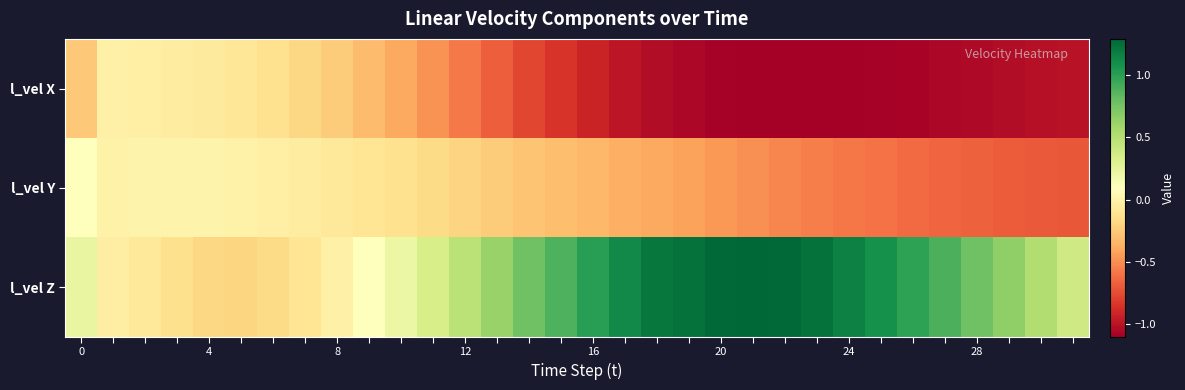

Count the number of data series in this chart.

3